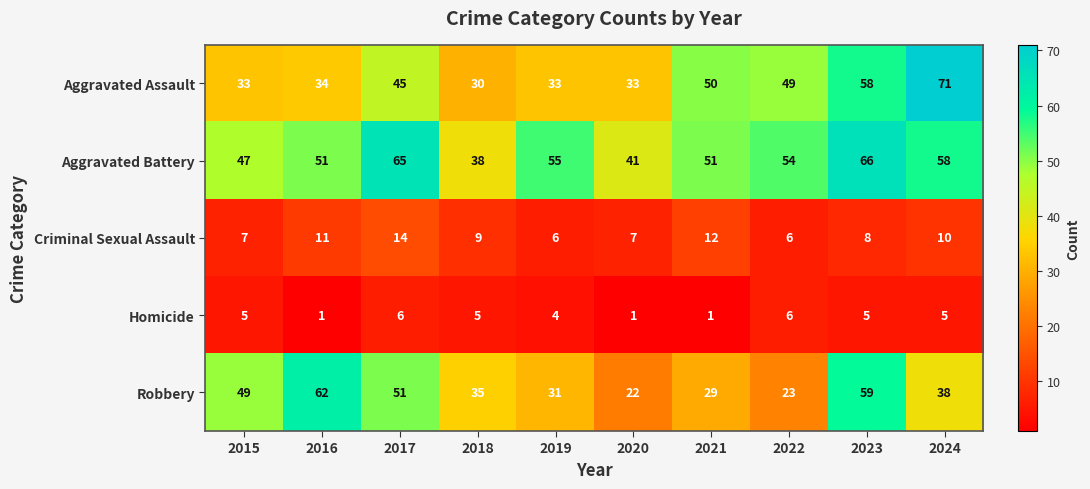

What is the total value across all series at 2016?

159